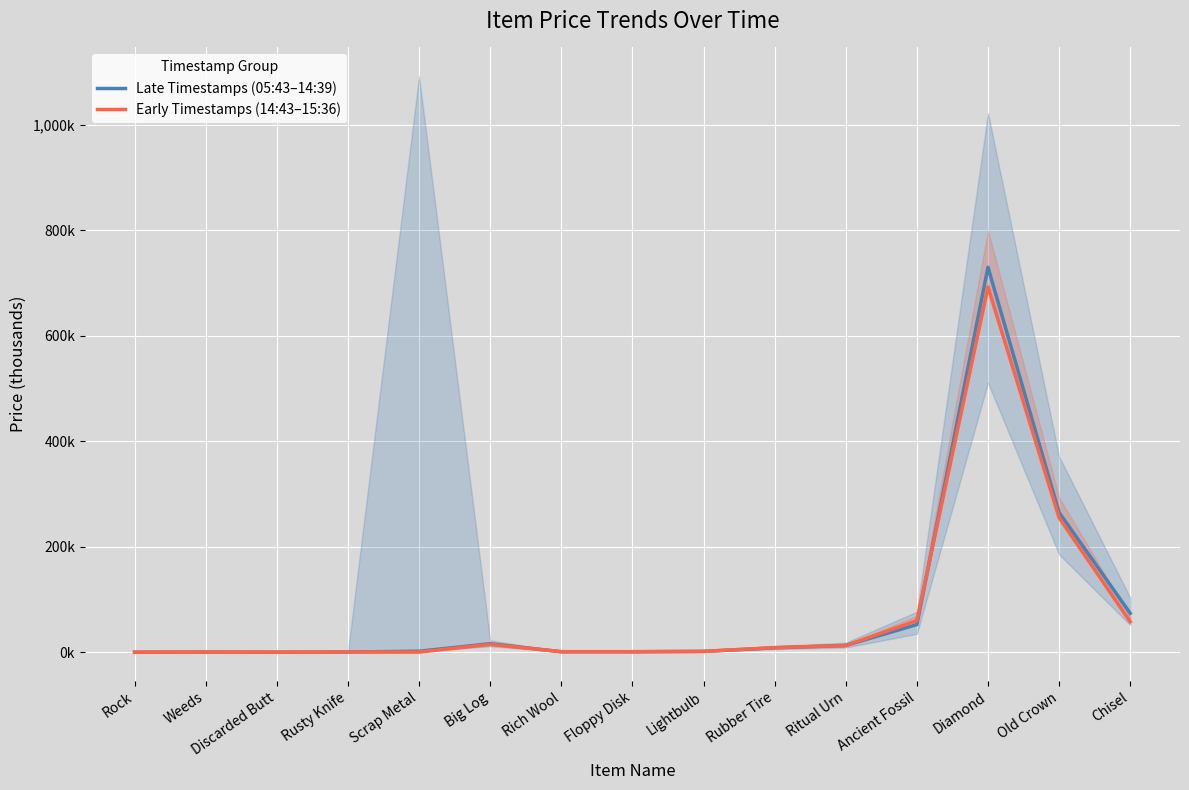

What is the highest value of the Early Timestamps (14:43–15:36) series?

692.5